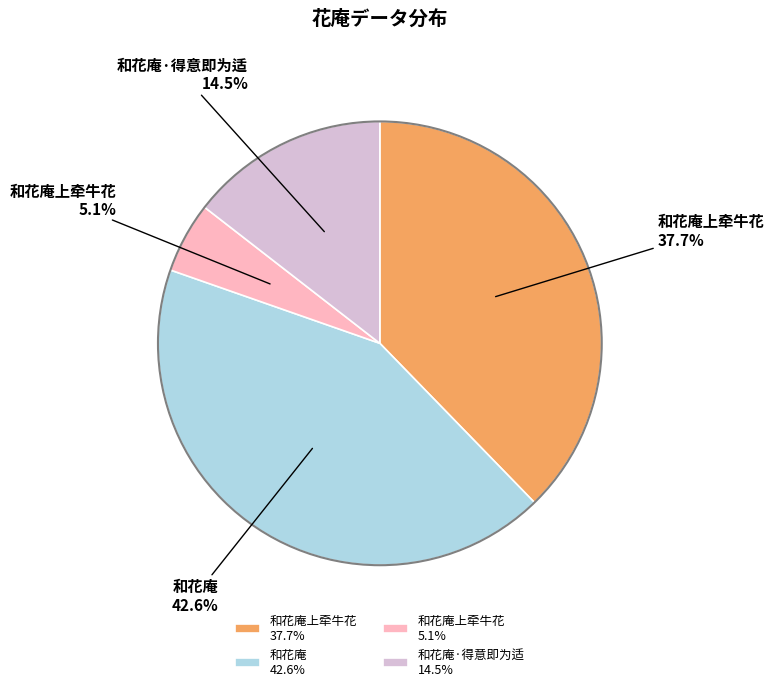

What portion of the pie excludes 和花庵上牵牛花 5.1%?

94.9%